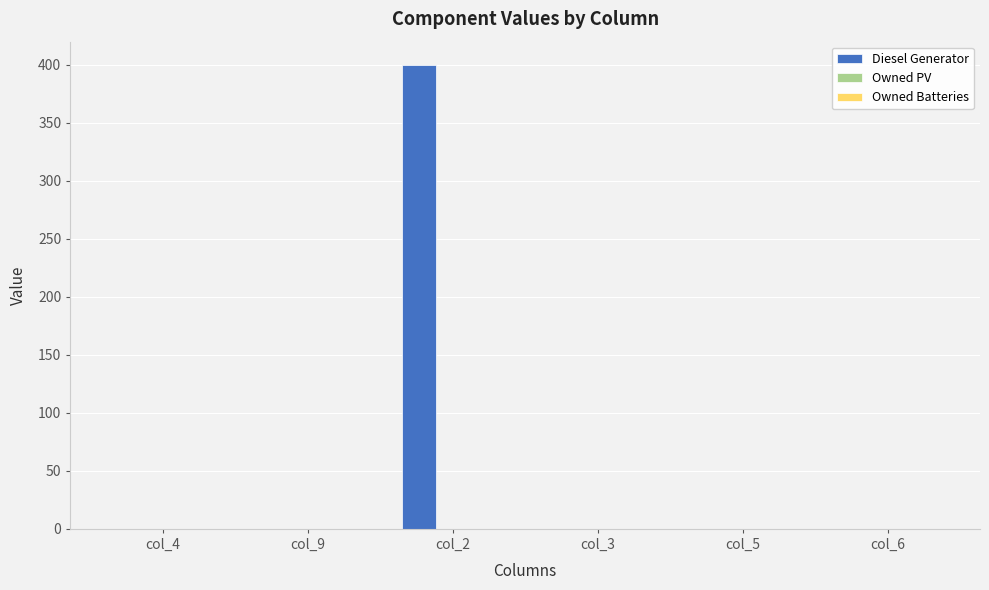

Reading right to left, list all the values displayed in this chart.

col_6=0	col_5=0	col_3=0	col_2=400	col_9=0	col_4=0